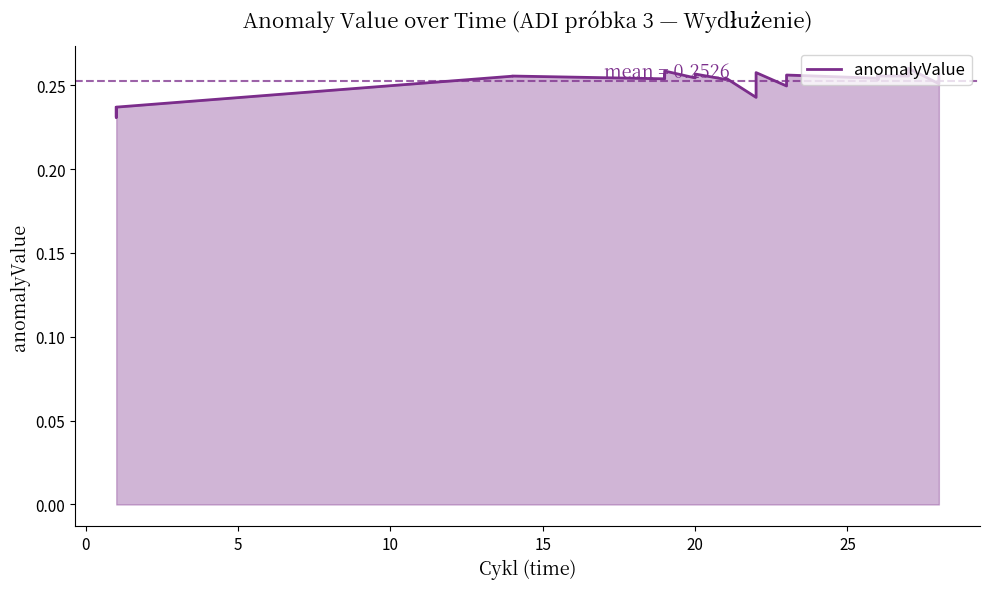

How many lines are shown in the chart?

1